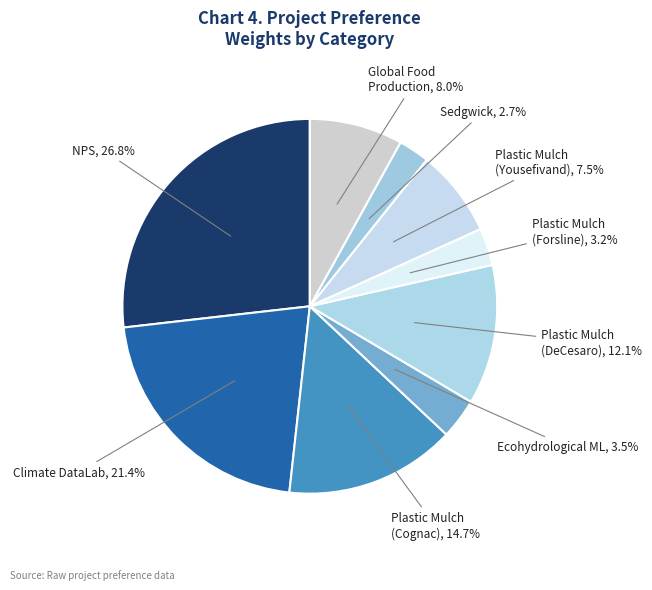

Is there any slice that represents more than half of the pie?

No